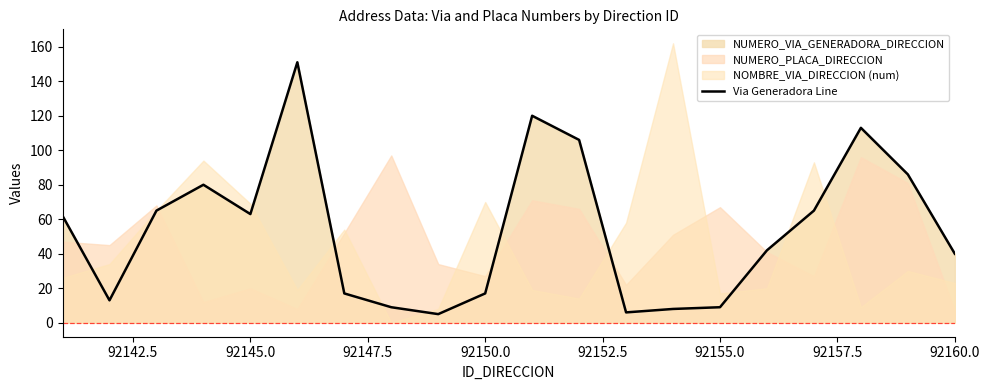

How many categories are shown in the chart?

20